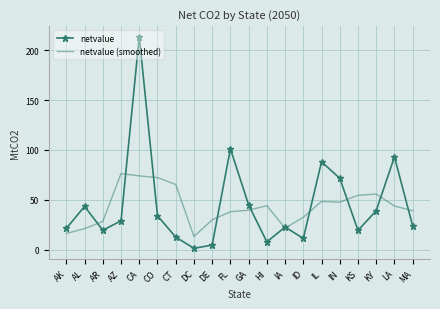

At which category is the sum across all series the highest?

CA